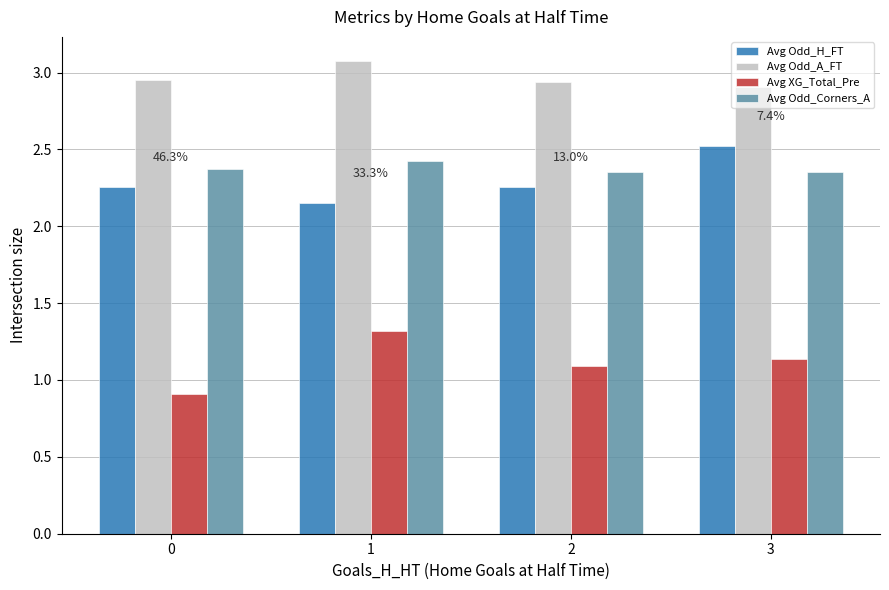

At how many categories does at least one series exceed 1?

4